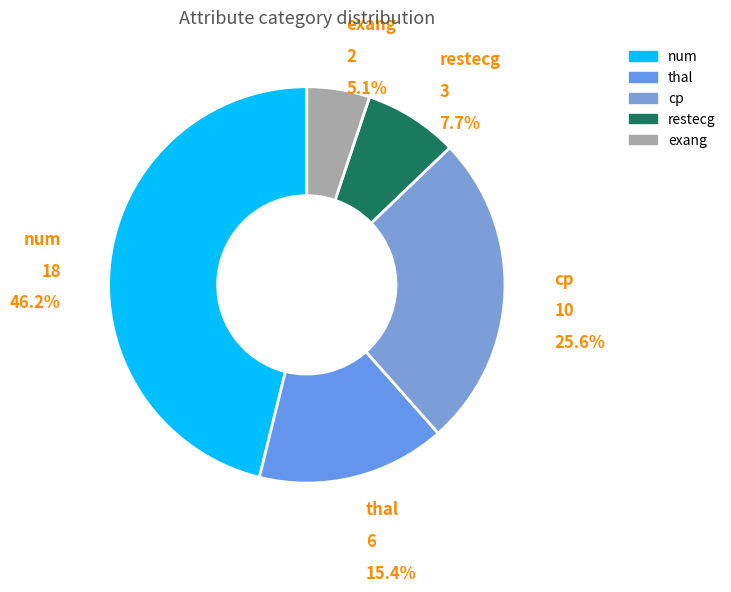

Which has a higher value, cp or restecg?

cp